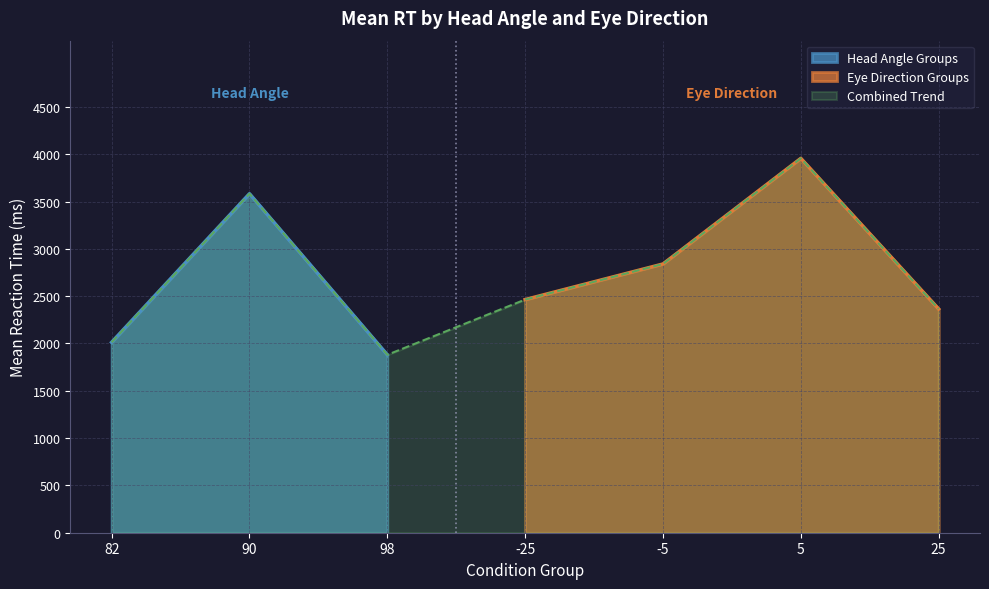

Does the chart have visible grid lines?

Yes